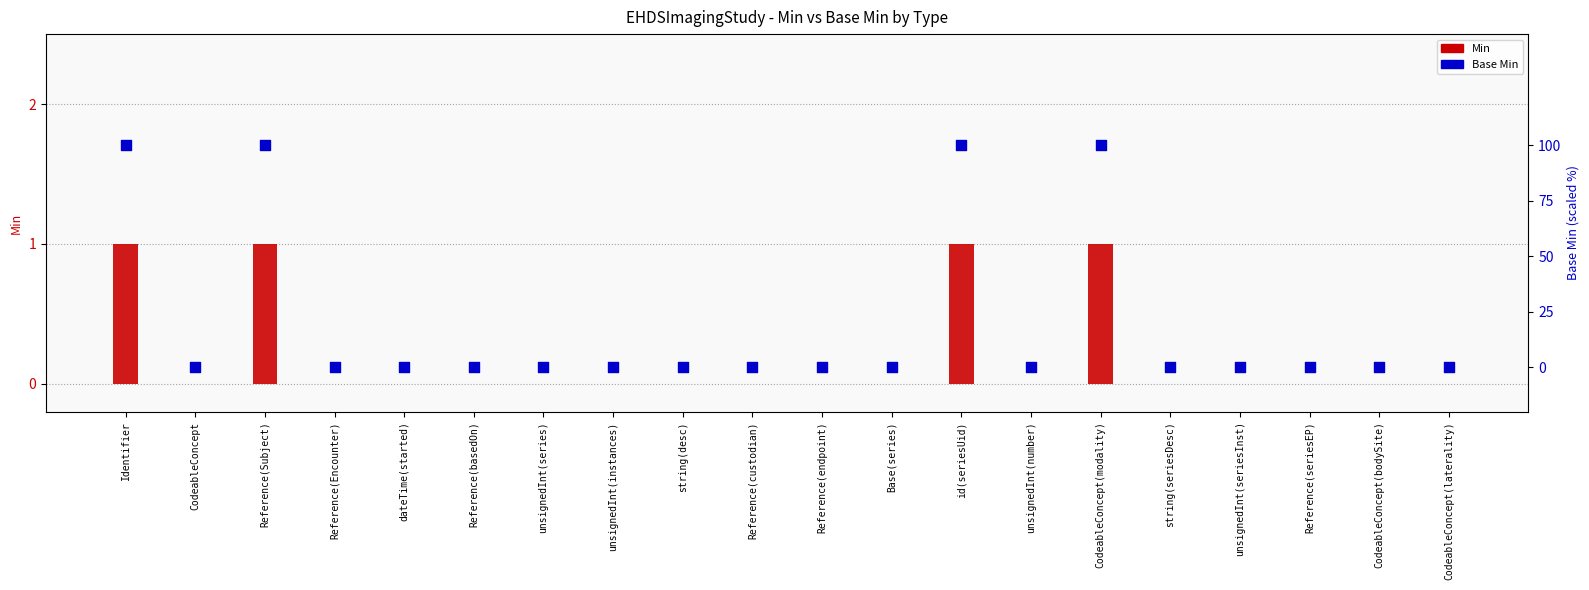

Which series contains the lowest Y value?

Min